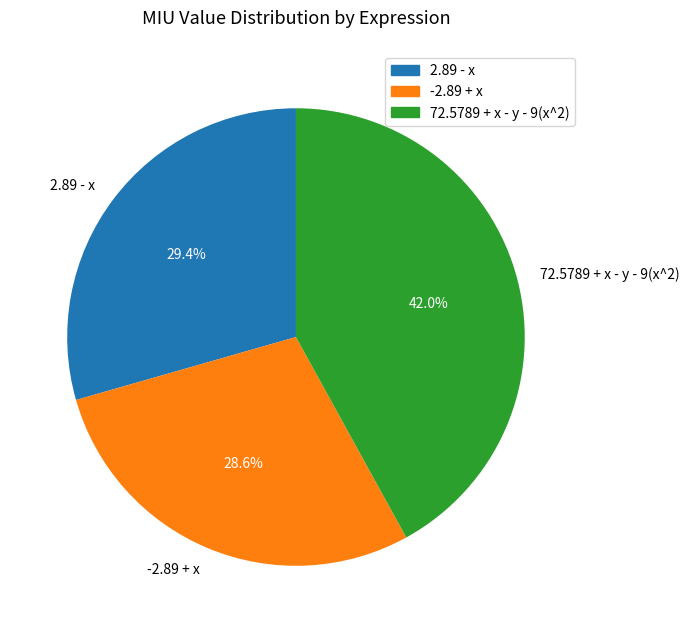

Does any single category account for the majority?

No